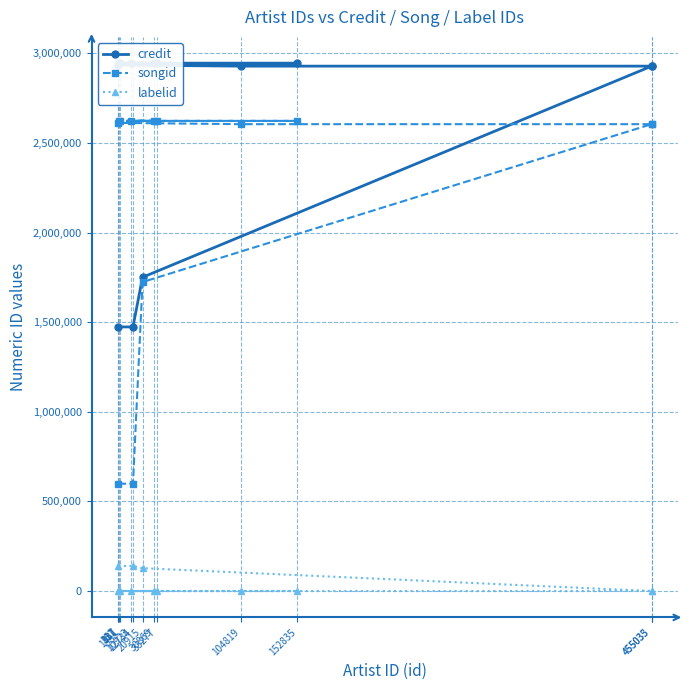

What is the maximum value for credit?

2944627